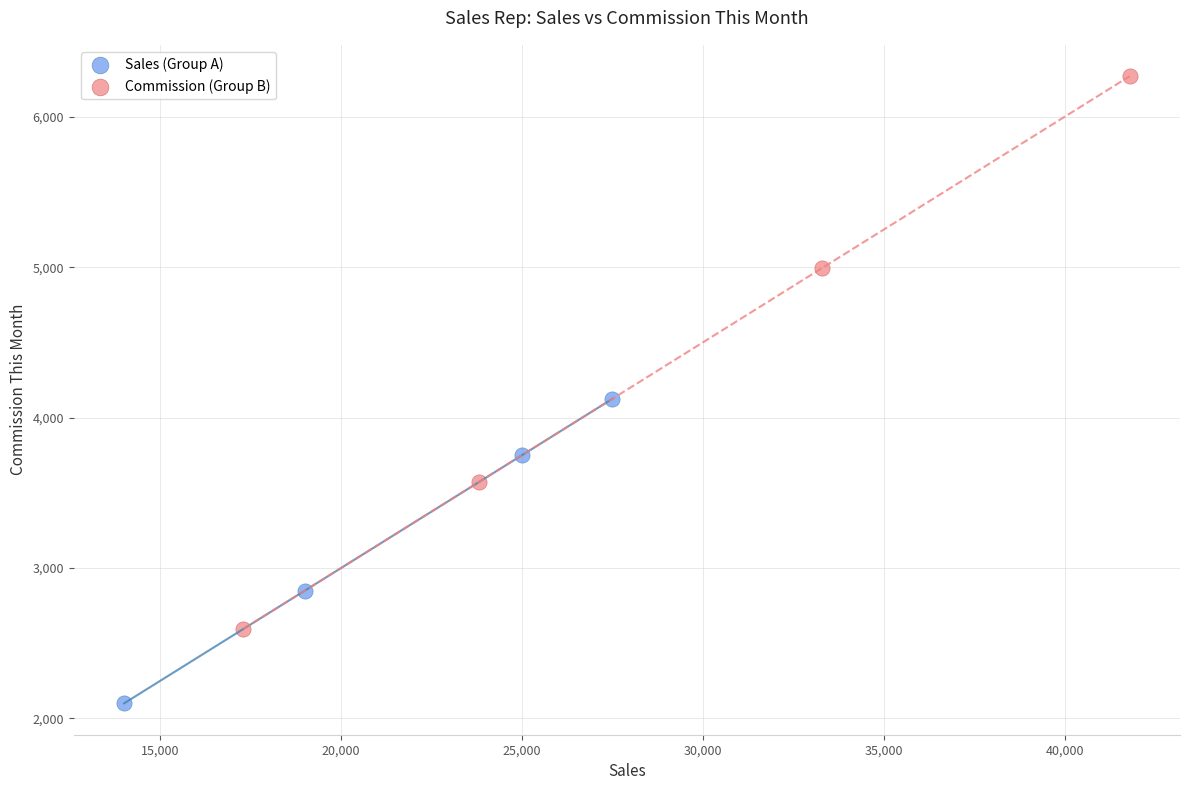

Which series has the largest Y range (max minus min)?

Commission (Group B)